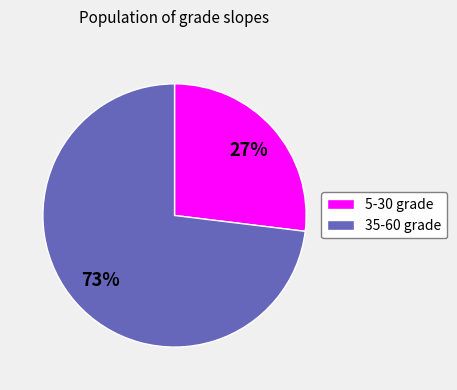

To the nearest percent, what is the difference between the largest and smallest slice percentages?

46%